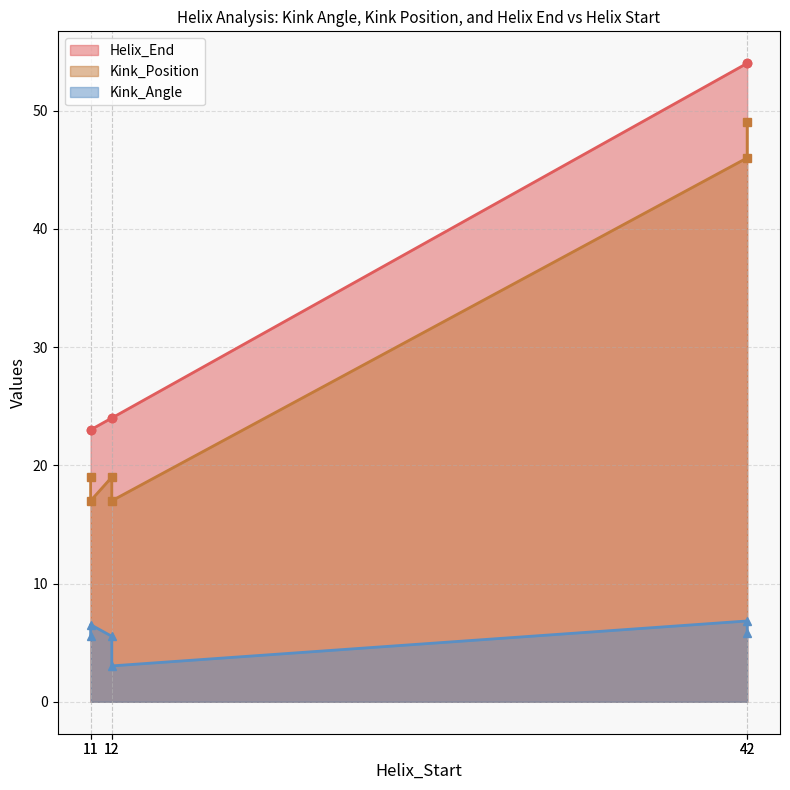

What is the label of the 2nd point from the right?

42